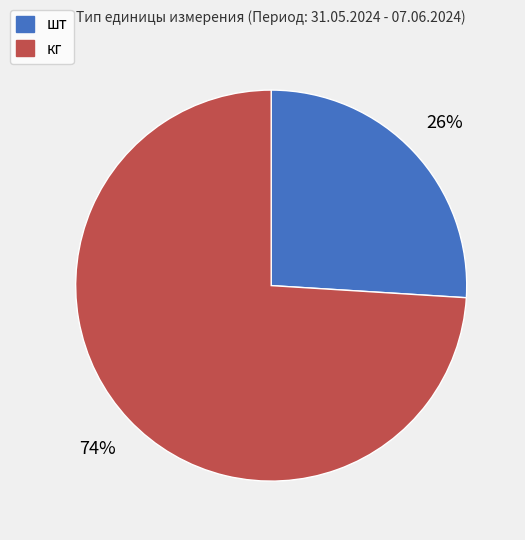

To the nearest percent, what is the difference between the largest and smallest slice percentages?

48%